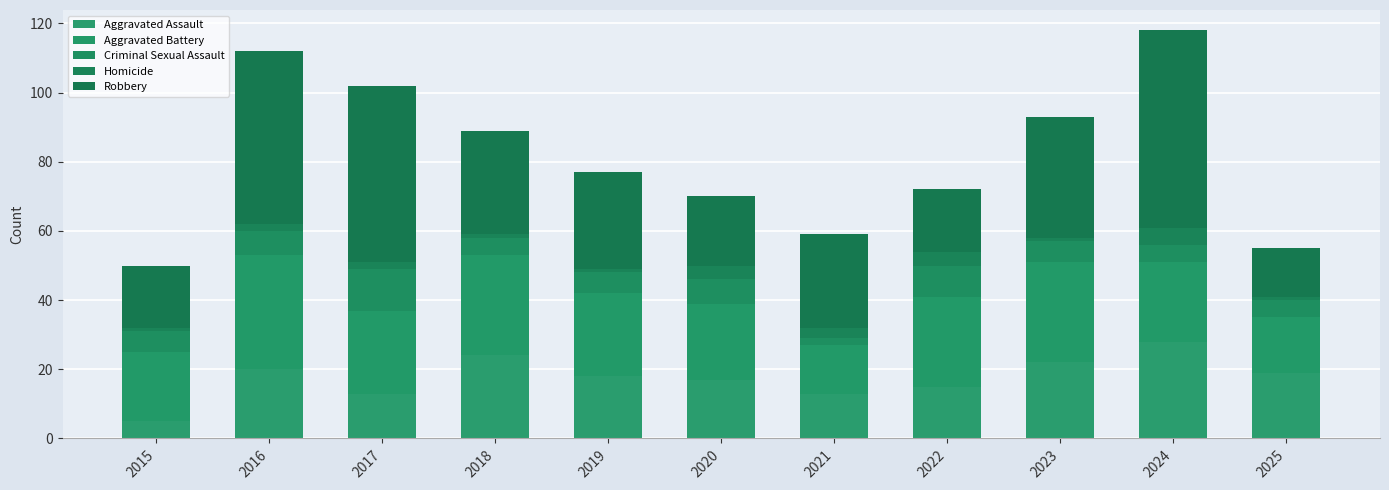

At how many categories does at least one series exceed 2?

11